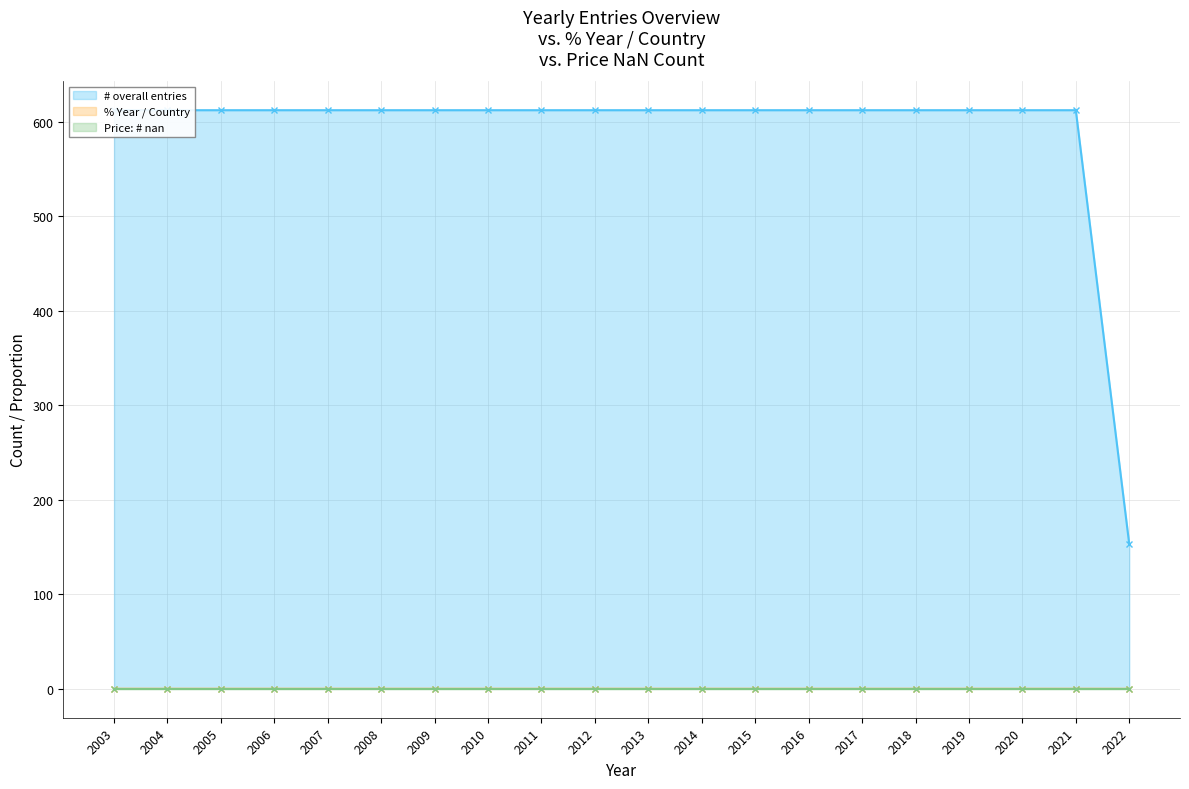

Which label corresponds to the largest value in the chart?

2003